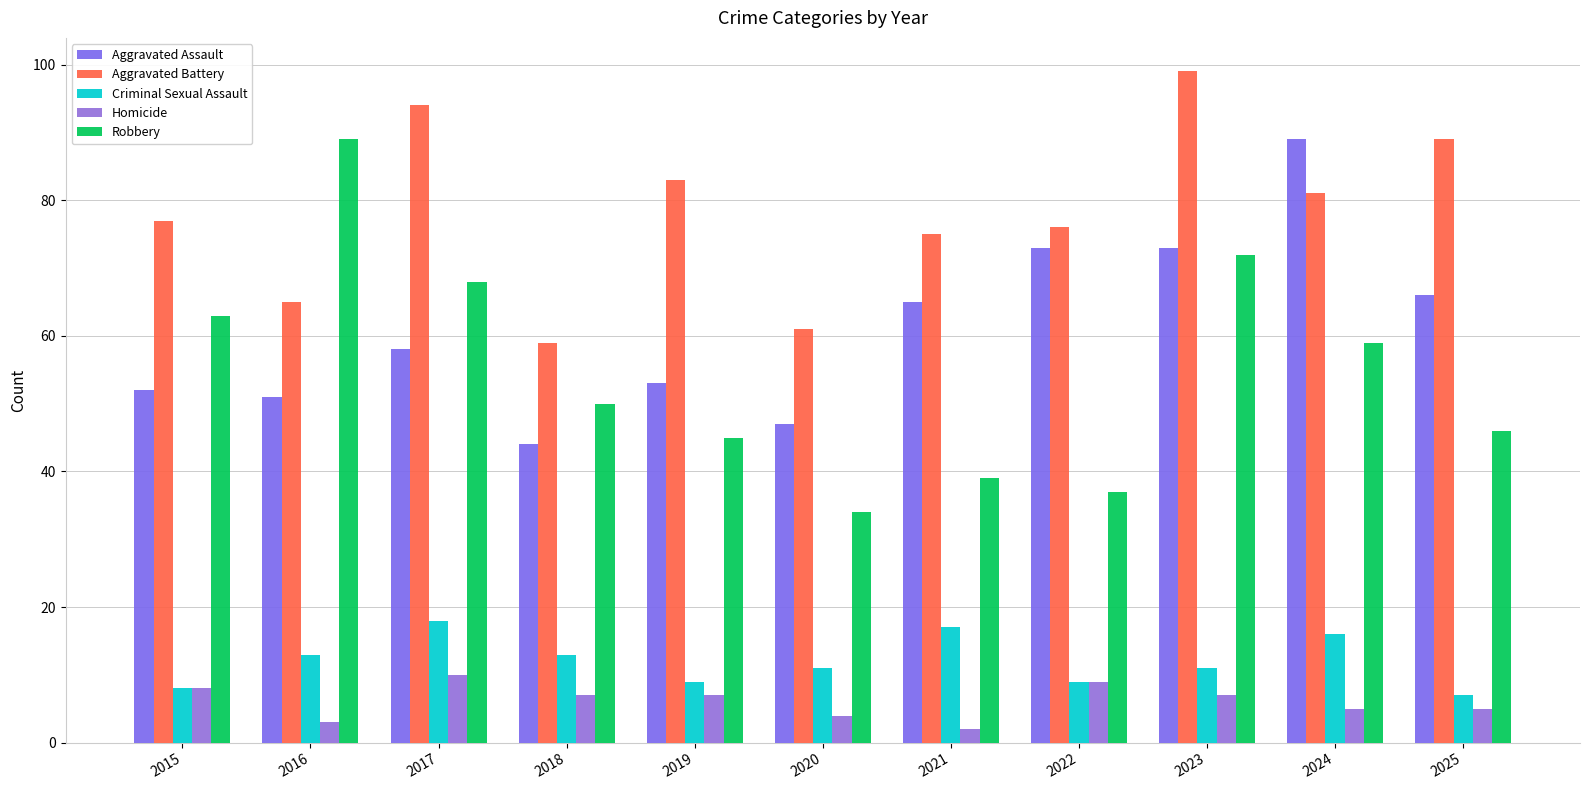

Which series has the largest range (max minus min)?

Robbery